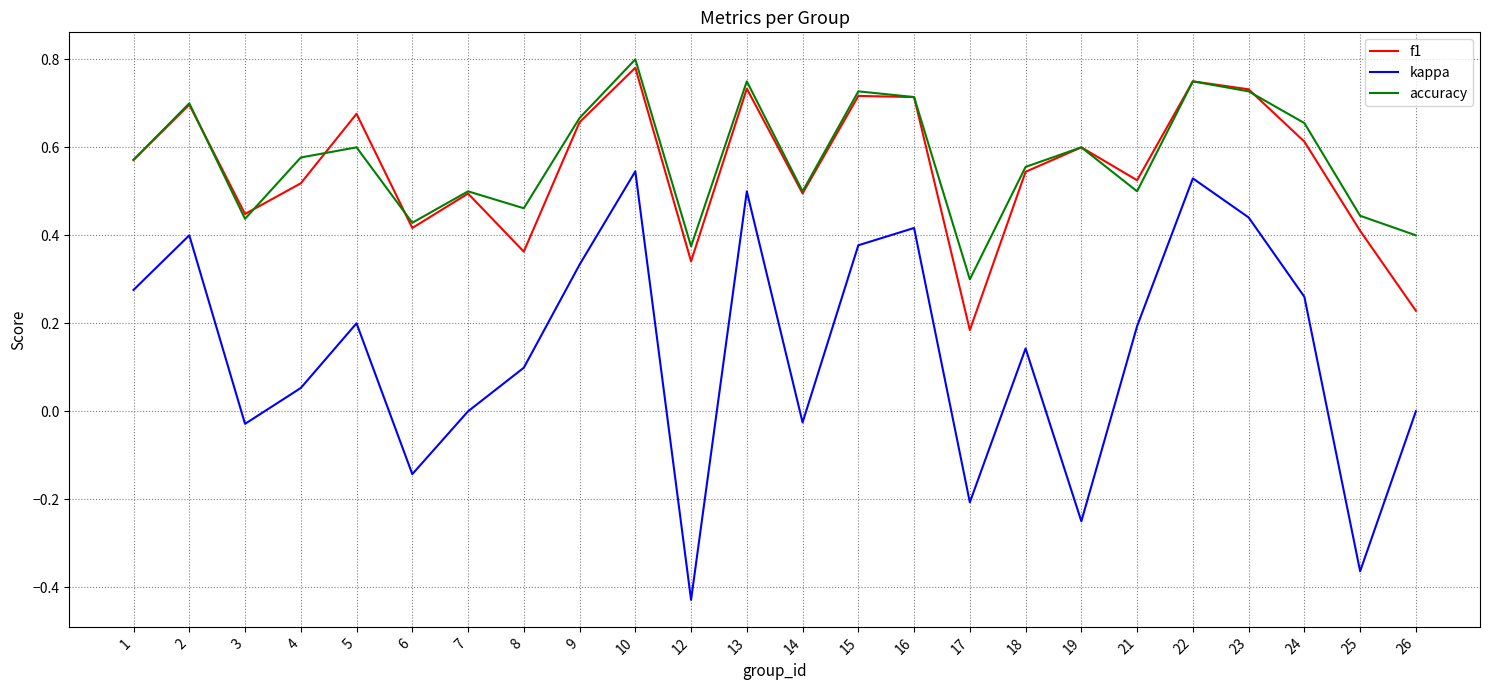

Where is the first local maximum for kappa?

2